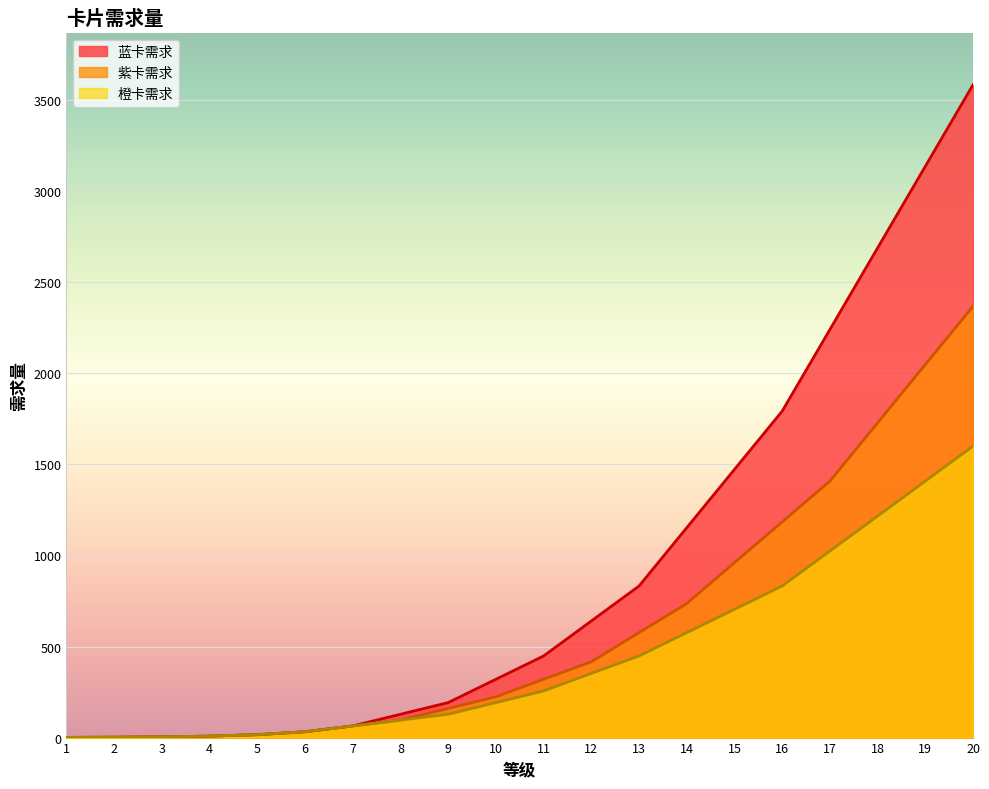

How many lines are shown in the chart?

3